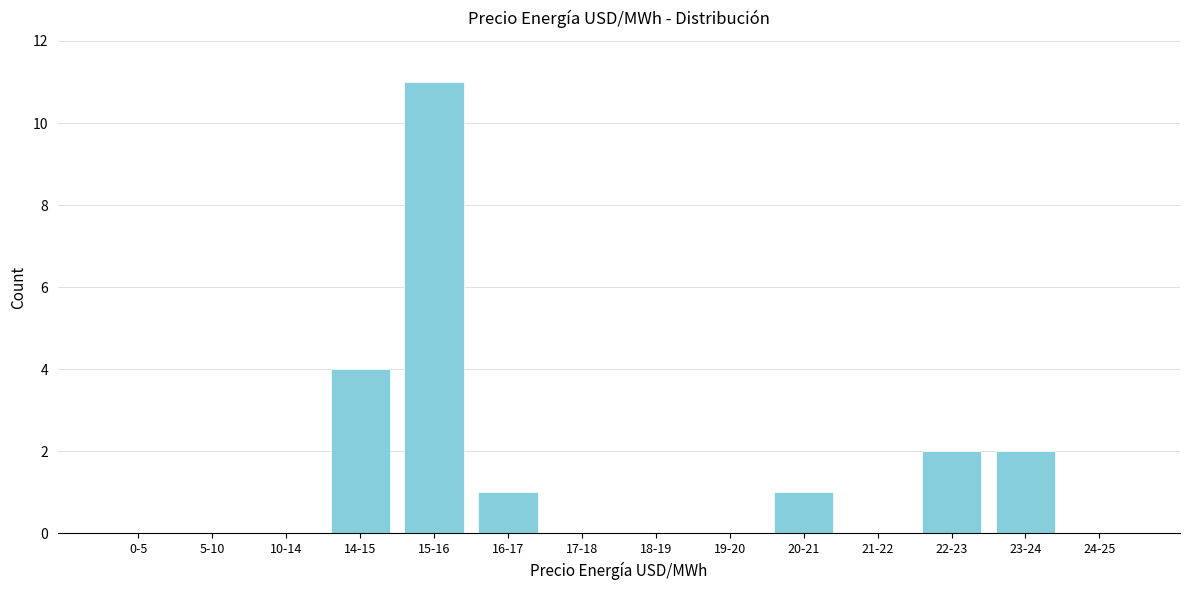

Reading right to left, list all the values displayed in this chart.

24-25=0	23-24=2	22-23=2	21-22=0	20-21=1	19-20=0	18-19=0	17-18=0	16-17=1	15-16=11	14-15=4	10-14=0	5-10=0	0-5=0